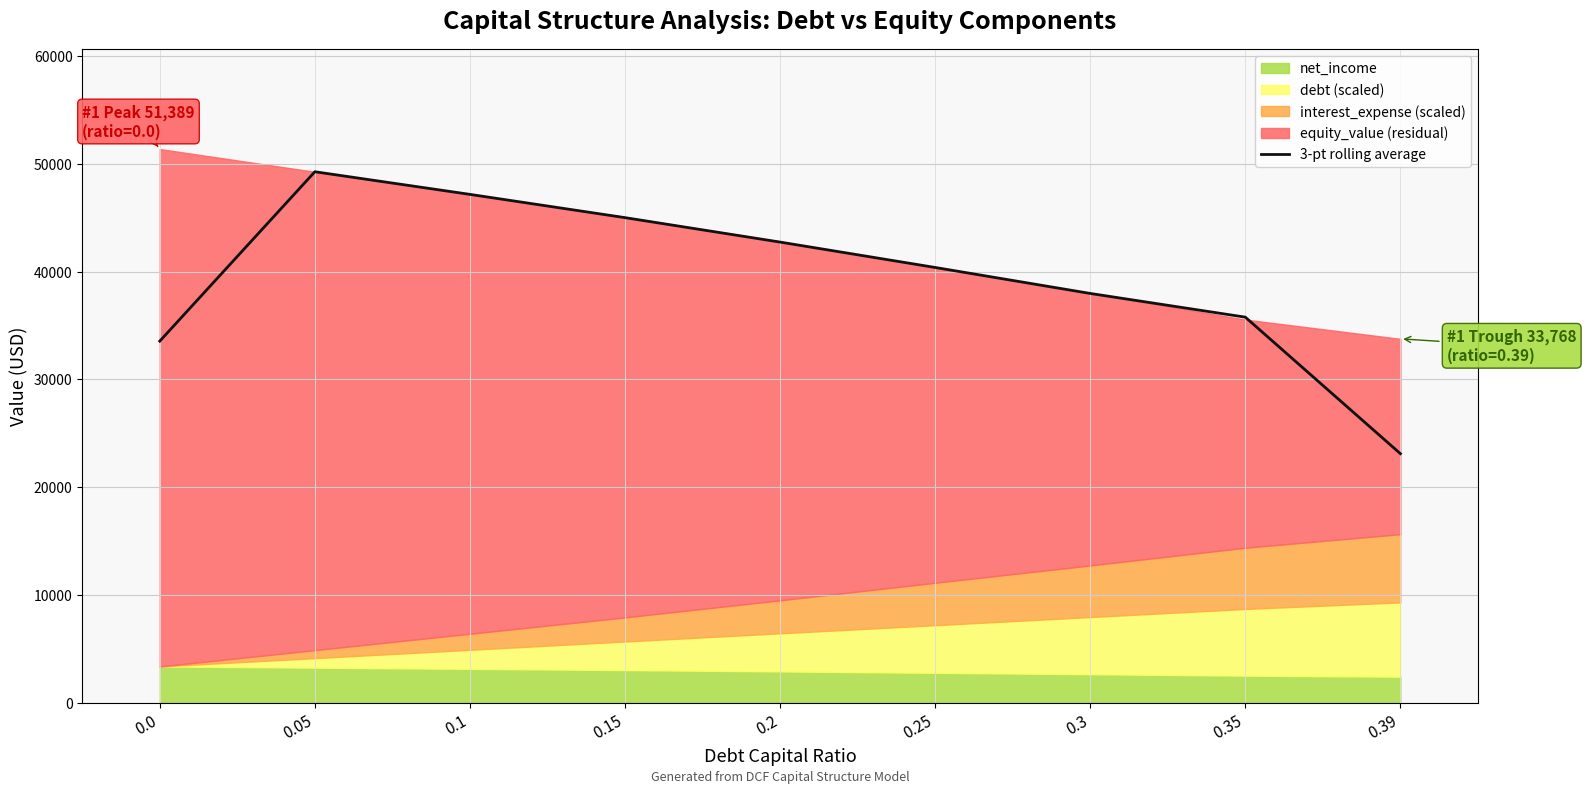

The value at 0.25 is 56630.3. True or false?

False